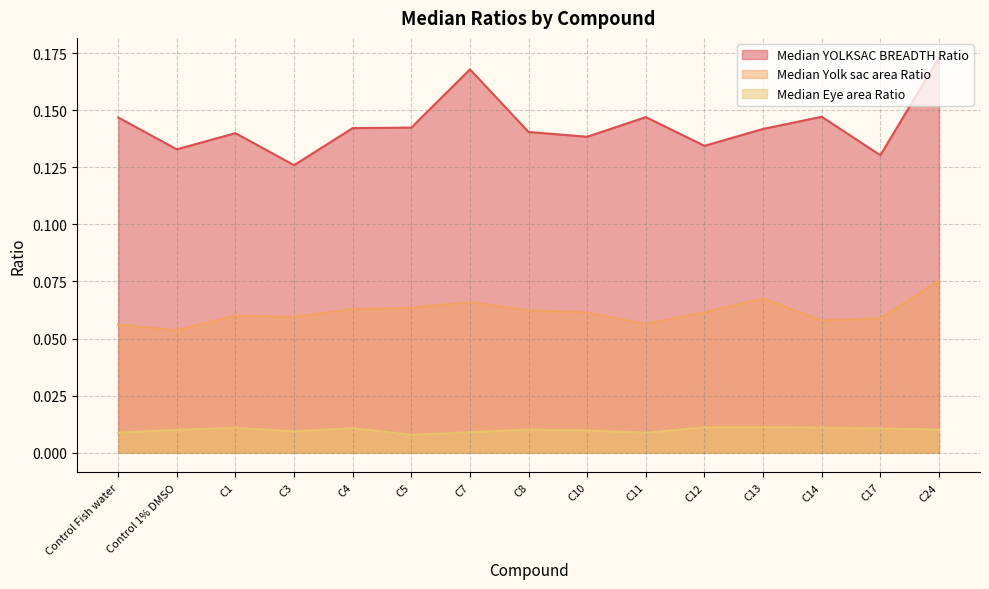

Reading right to left, transcribe all the data shown in this chart.

Median YOLKSAC BREADTH Ratio: C24=0.2	C17=0.1	C14=0.1	C13=0.1	C12=0.1	C11=0.1	C10=0.1	C8=0.1	C7=0.2	C5=0.1	C4=0.1	C3=0.1	C1=0.1	Control 1% DMSO=0.1	Control Fish water=0.1
Median Yolk sac area Ratio: C24=0.1	C17=0.1	C14=0.1	C13=0.1	C12=0.1	C11=0.1	C10=0.1	C8=0.1	C7=0.1	C5=0.1	C4=0.1	C3=0.1	C1=0.1	Control 1% DMSO=0.1	Control Fish water=0.1
Median Eye area Ratio: C24=0.0	C17=0.0	C14=0.0	C13=0.0	C12=0.0	C11=0.0	C10=0.0	C8=0.0	C7=0.0	C5=0.0	C4=0.0	C3=0.0	C1=0.0	Control 1% DMSO=0.0	Control Fish water=0.0